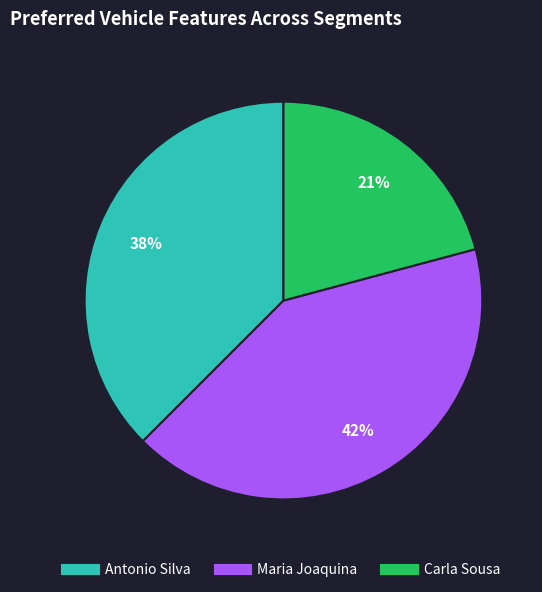

Combined, do Carla Sousa and Antonio Silva account for over 50%?

Yes